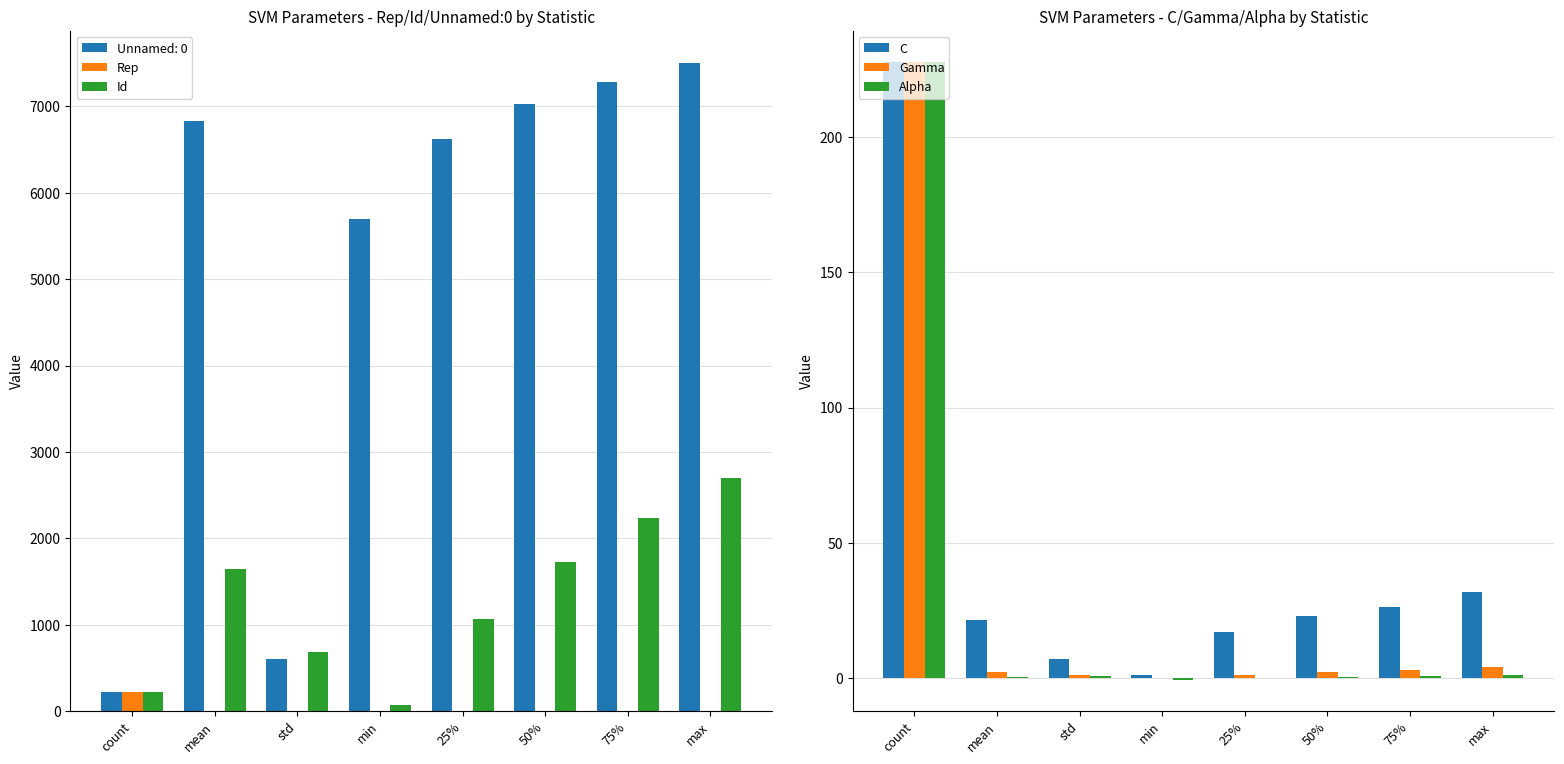

Where is C nearest to the value 114?

max